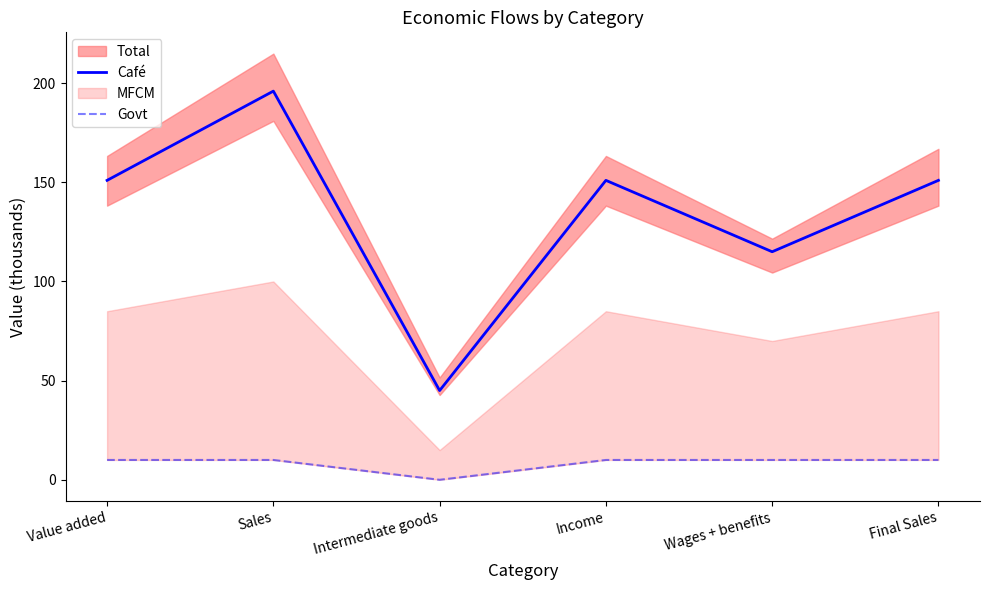

True or false: Café and Govt intersect in this chart.

False